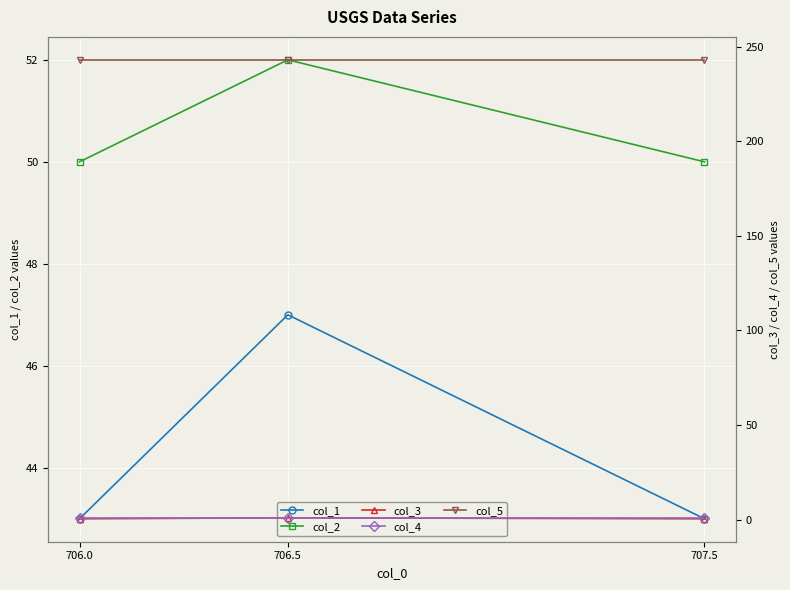

At how many categories does at least one series exceed 198?

3